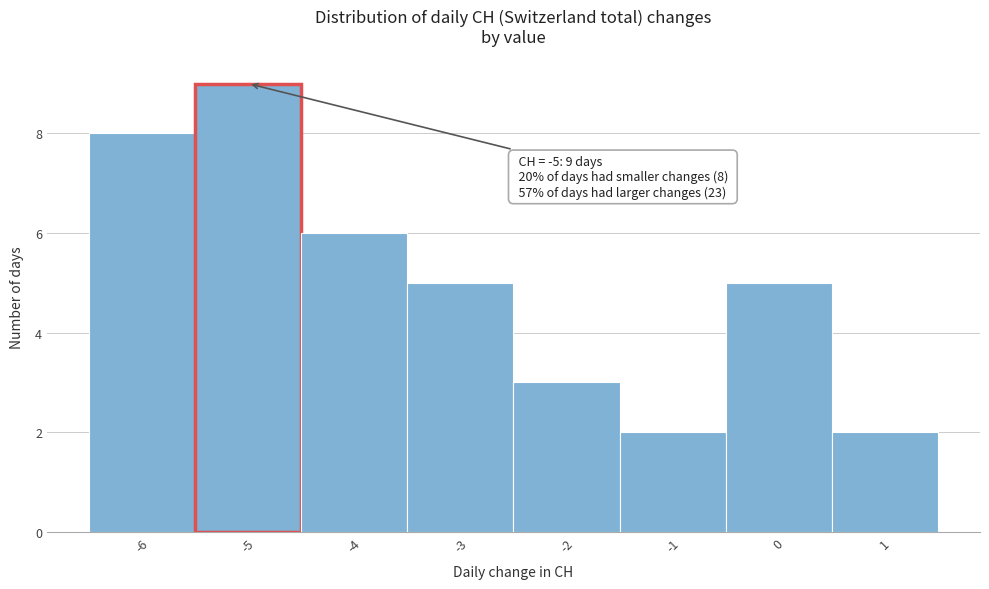

Which range on the x-axis has the tallest bar?

-5.5 to -4.5